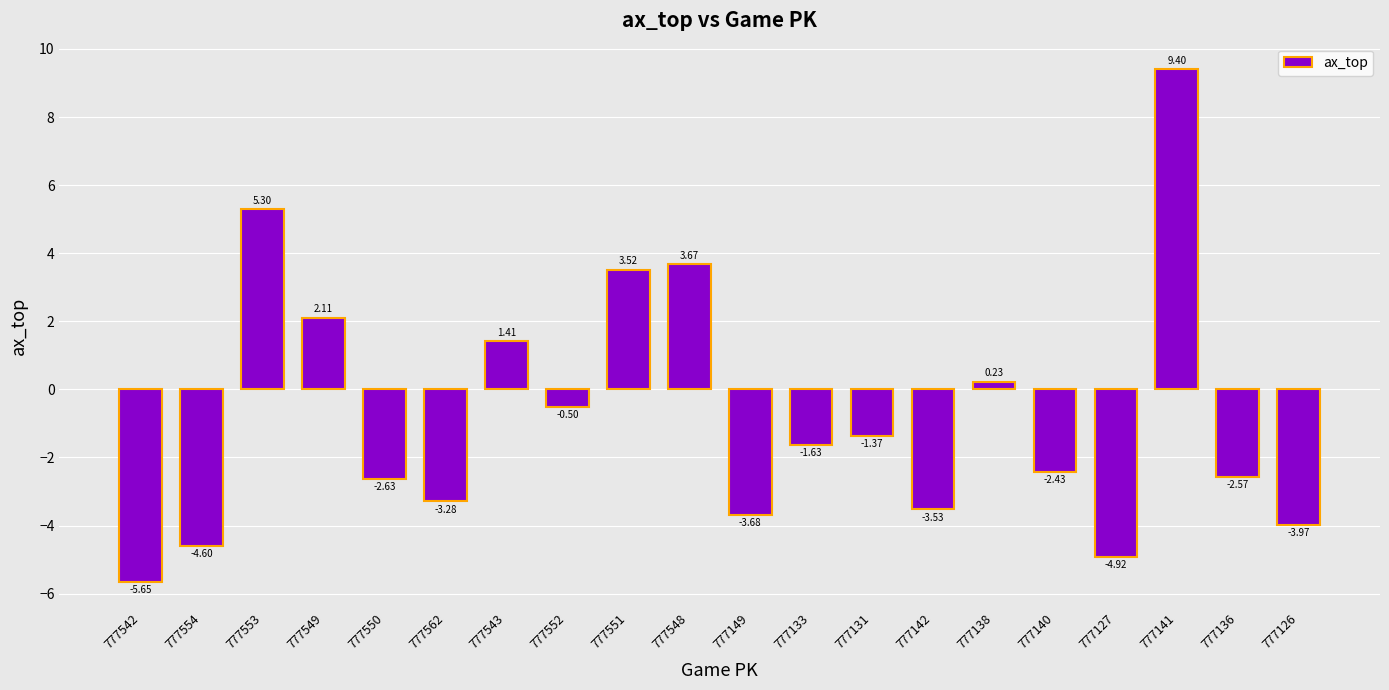

What is the average value?

-0.8